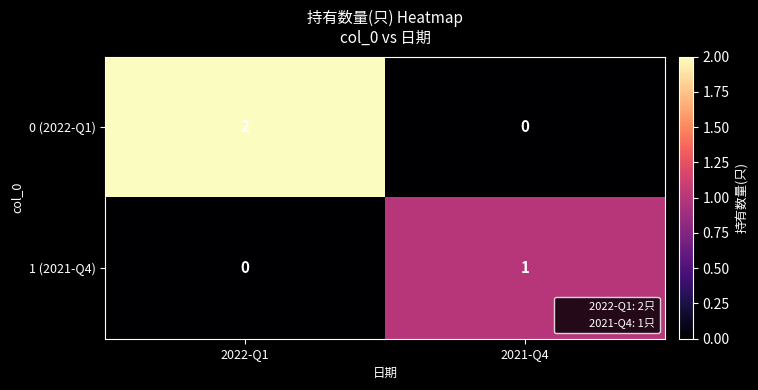

What is the maximum value shown in the chart?

2